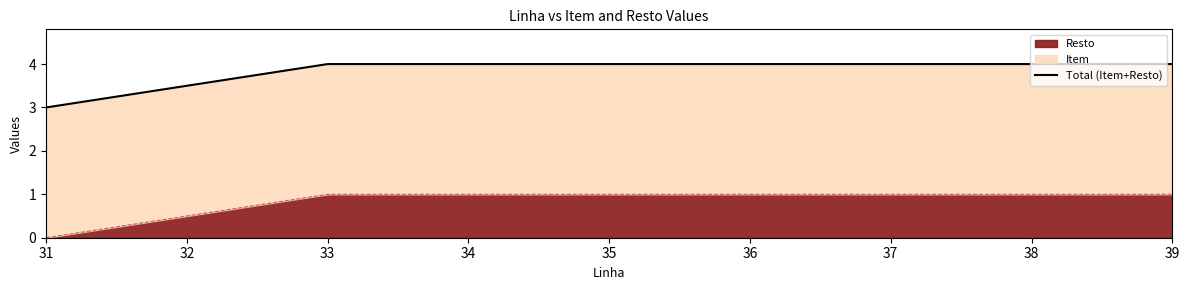

Is it true that Resto equals 0 at 31?

True